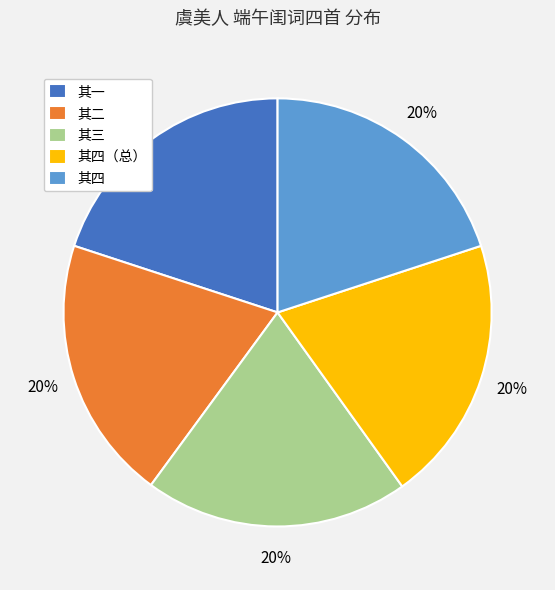

Do 其二 and 其四（总） together represent more than half of the pie?

No